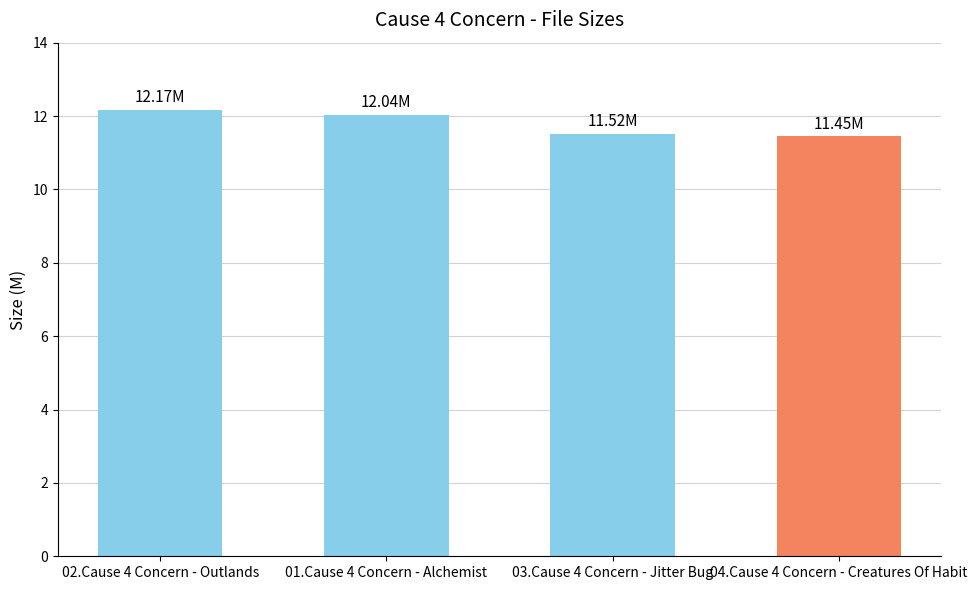

What is the label of the 3rd bar from the left?

03.Cause 4 Concern - Jitter Bug